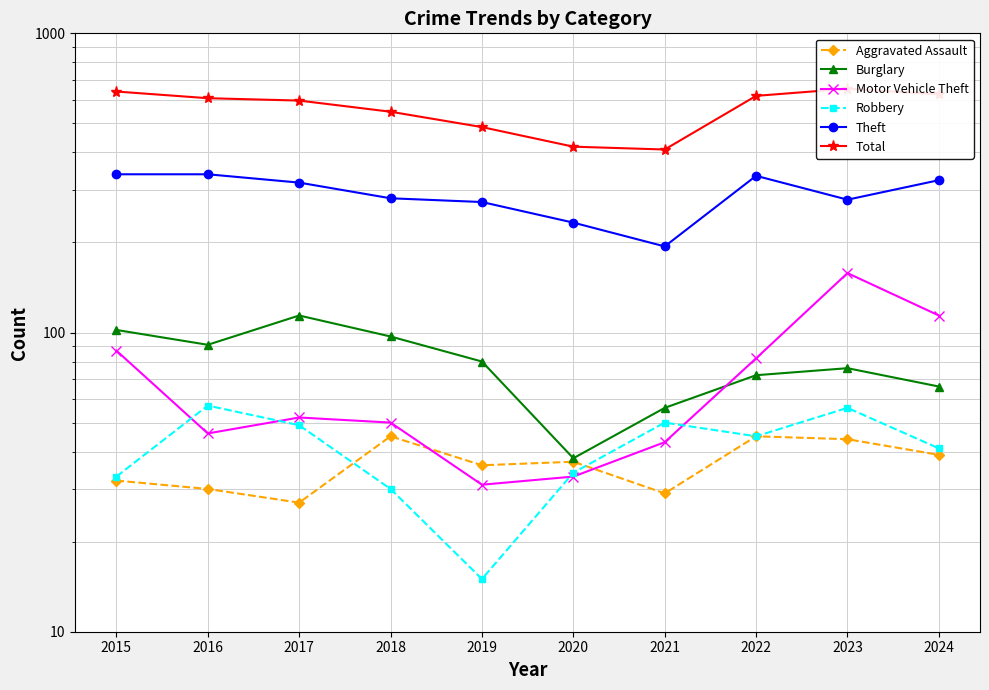

Where is Robbery nearest to the value 36?

2020